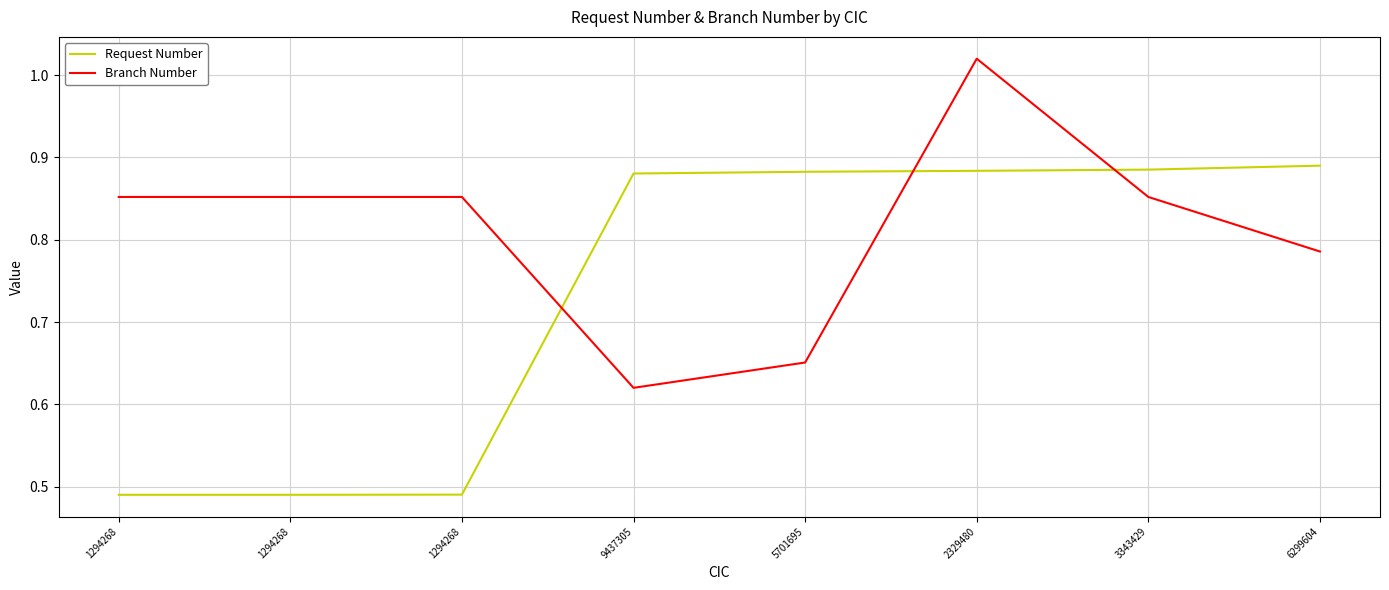

Which series changed the most between 1294268 and 6299604?

Request Number